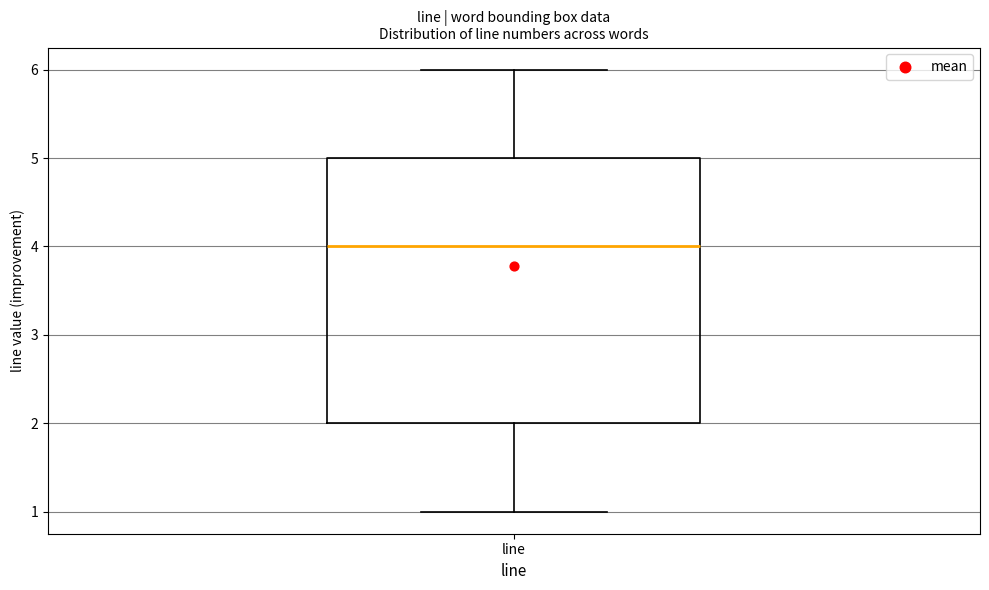

Where does the lower whisker of the box for line end on the y-axis? The values are not printed on the chart, so give them approximately, as read against the axis.

1